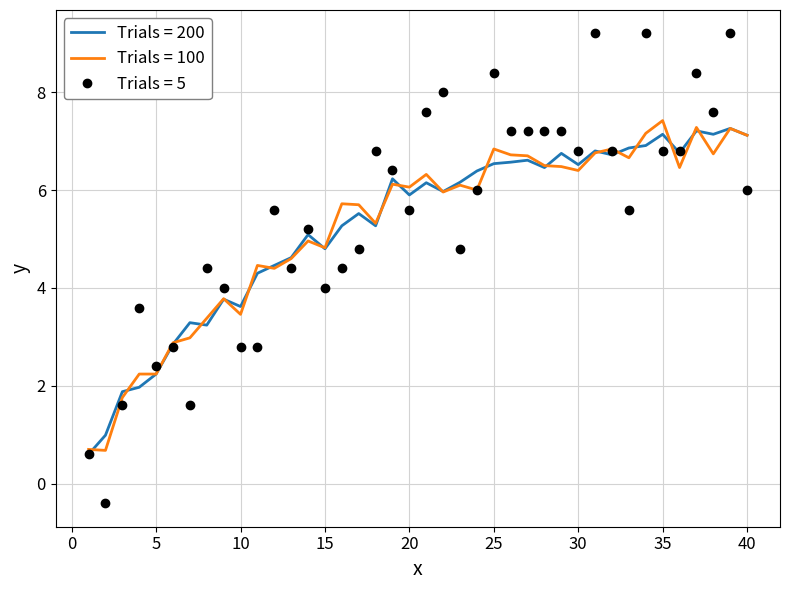

Which series has the largest range (max minus min)?

Trials = 5